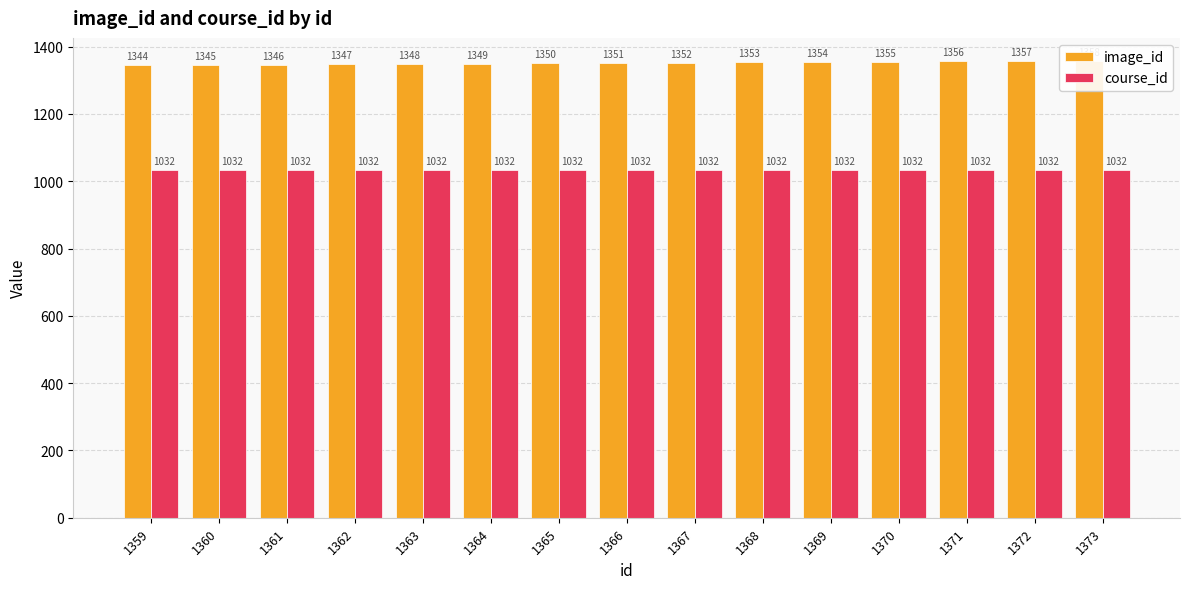

Which series has the widest spread of values?

image_id